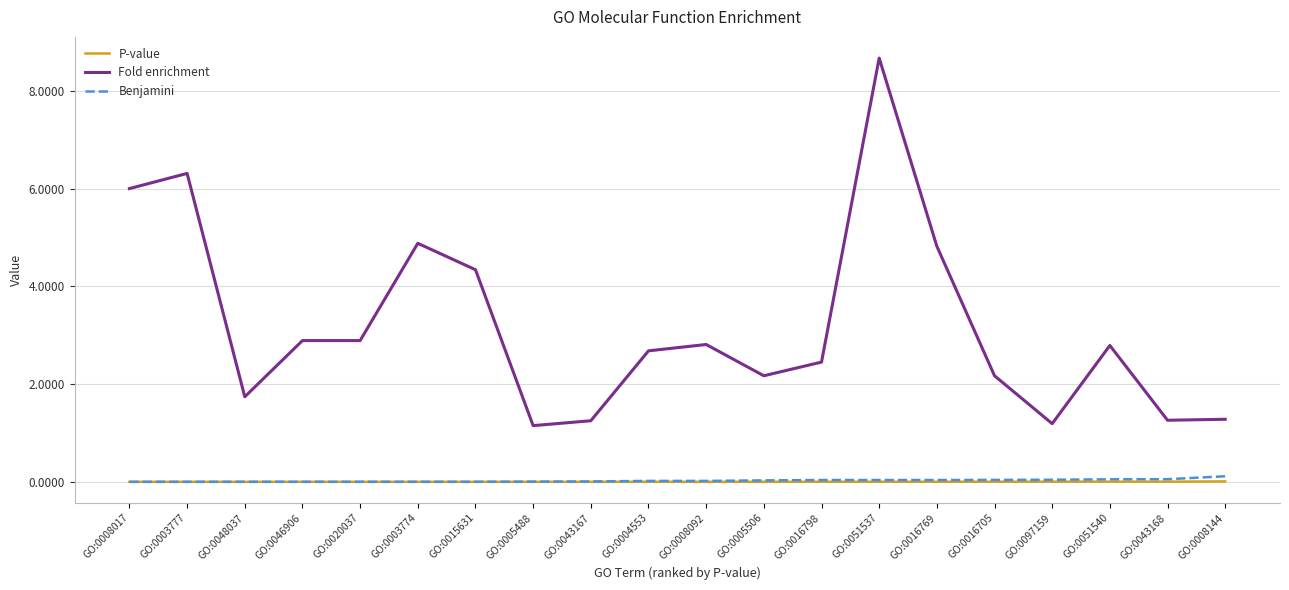

At which label does Fold enrichment first exceed 2?

GO:0008017